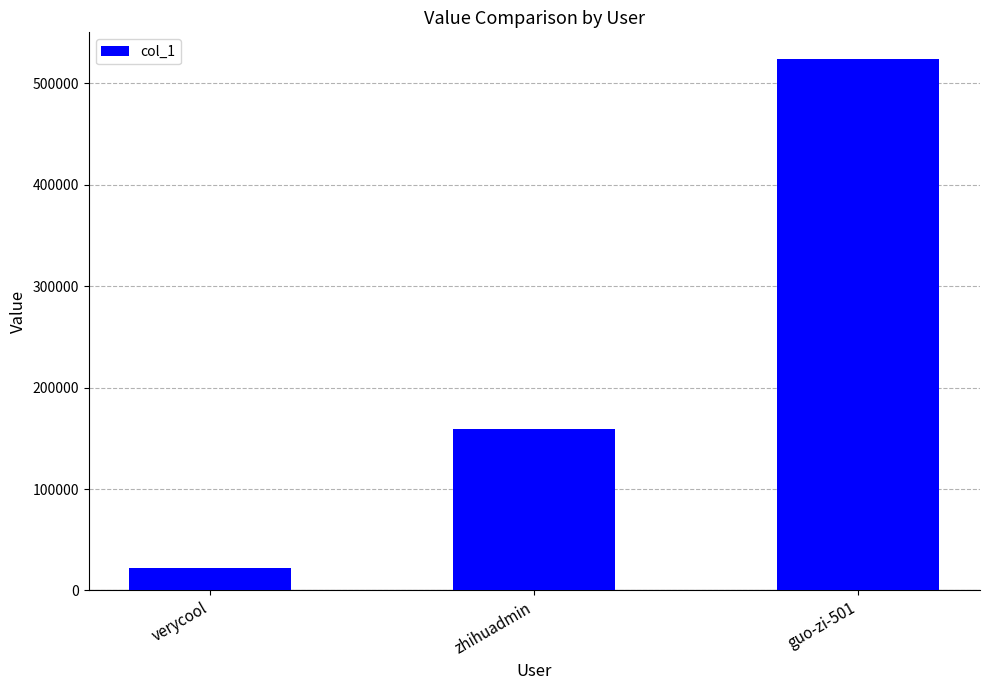

Which has a higher value, guo-zi-501 or verycool?

guo-zi-501